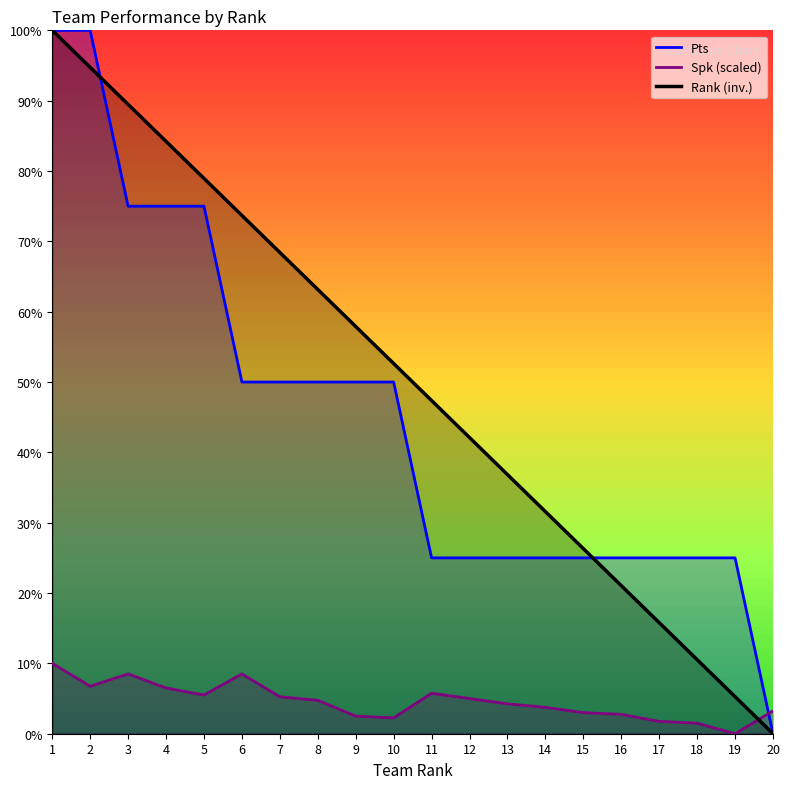

After their last crossing, which series has the higher values: Pts or Rk?

Pts